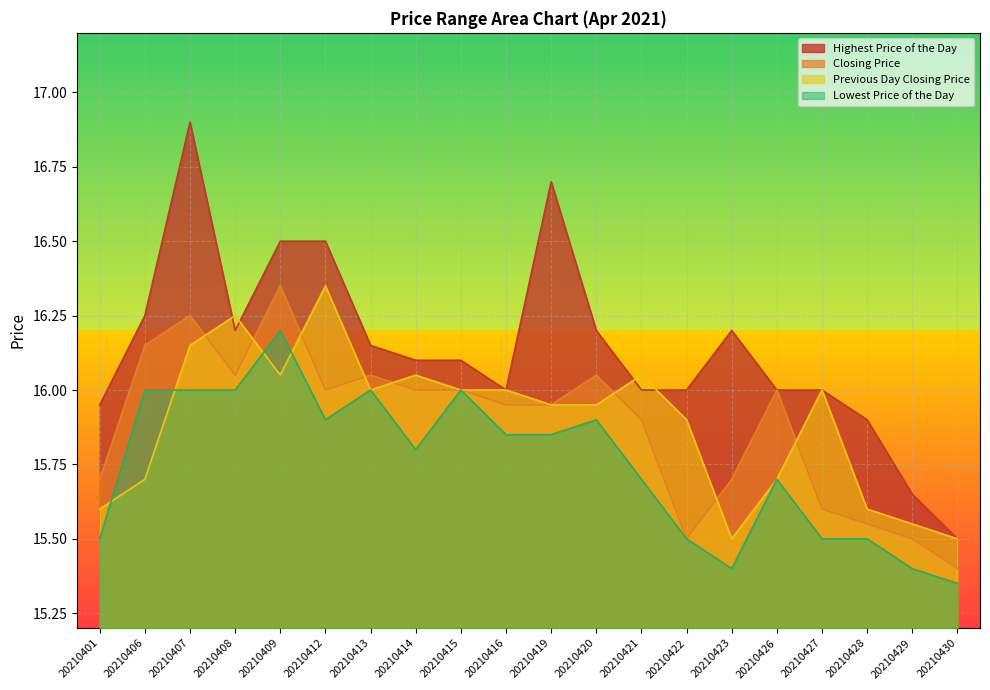

Rank the series at 20210412 from lowest to highest value.

Lowest Price of the Day, Closing Price, Previous Day Closing Price, Highest Price of the Day